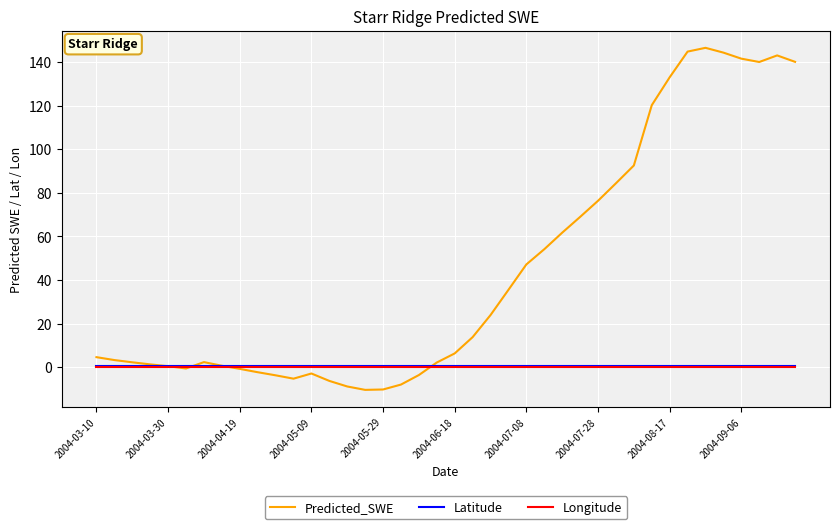

Which series has the largest total across all categories?

Predicted_SWE